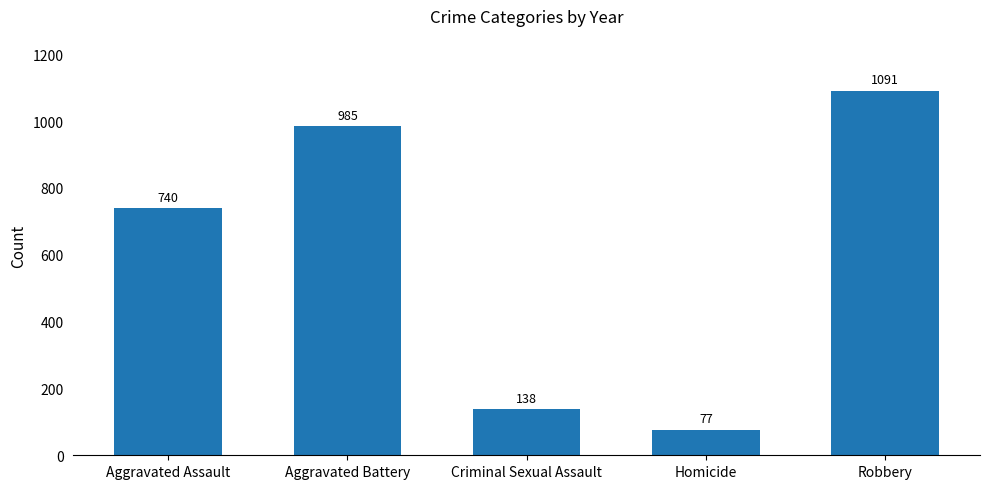

What is the sum of all values?

3031